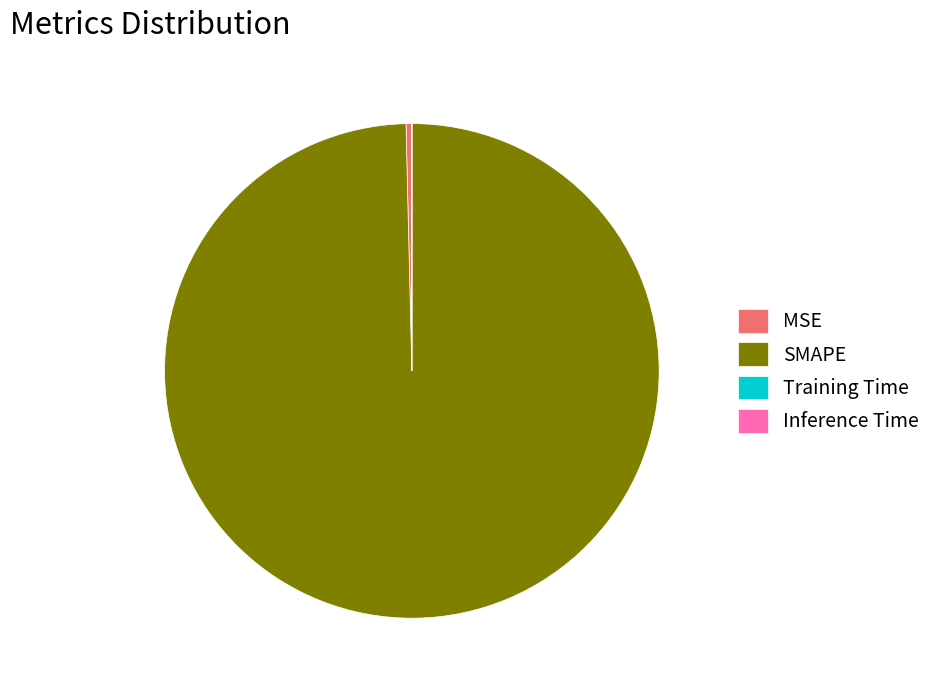

Do SMAPE and MSE together represent more than half of the pie?

Yes